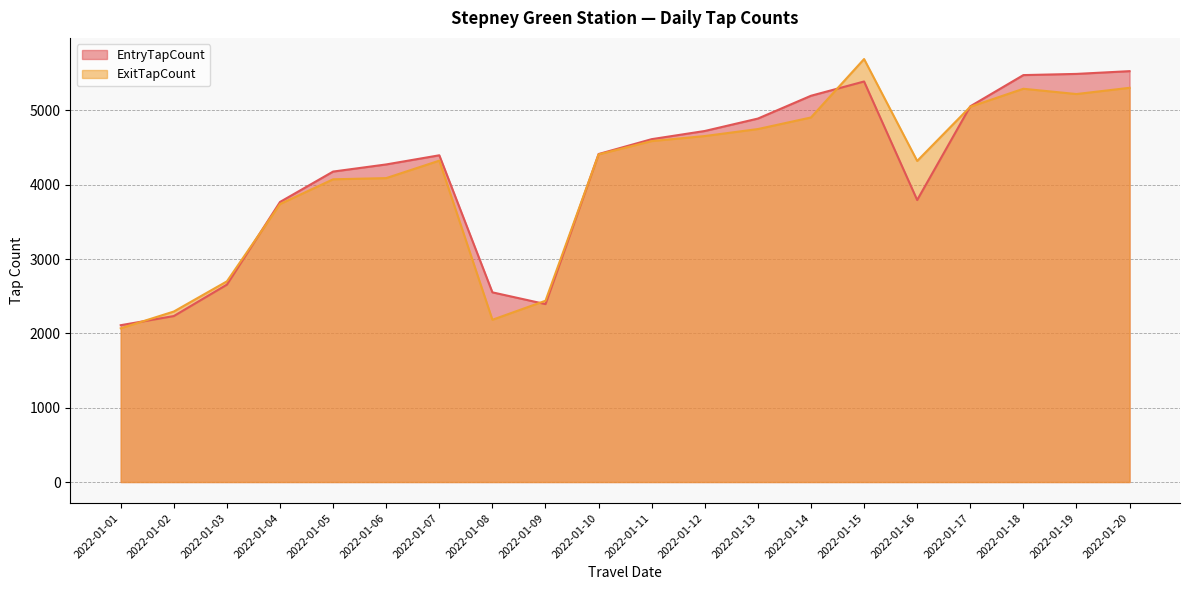

How many intersections are there between ExitTapCount and EntryTapCount?

6